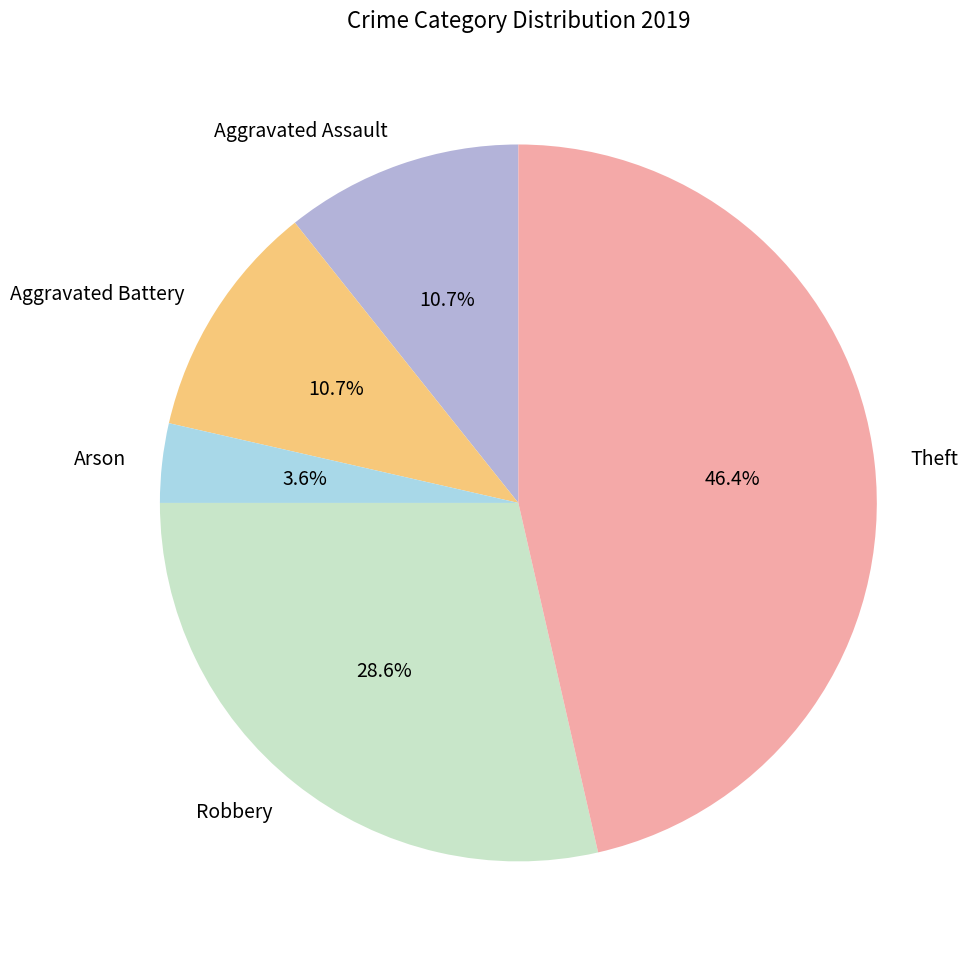

What is the ratio of the value at Arson to the value at Aggravated Battery?

0.3